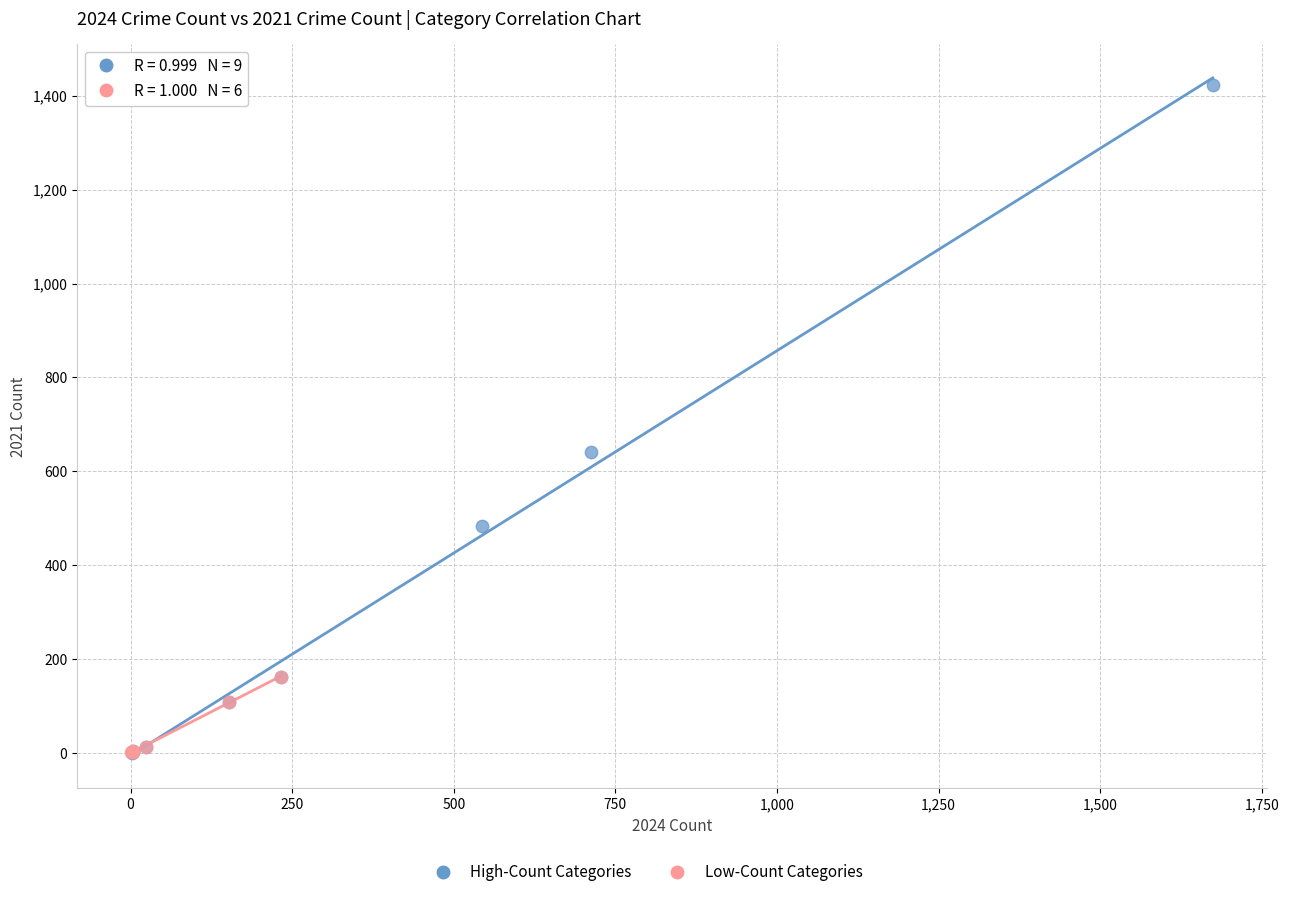

Which series has the widest spread of Y values?

High-Count Categories